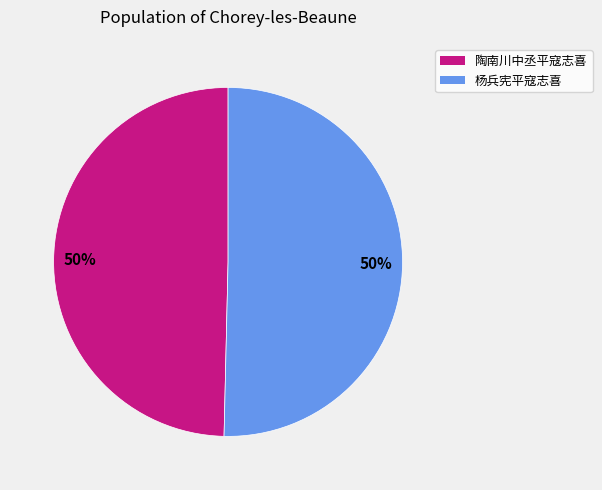

To the nearest percent, what percentage of the pie is 杨兵宪平寇志喜?

50%